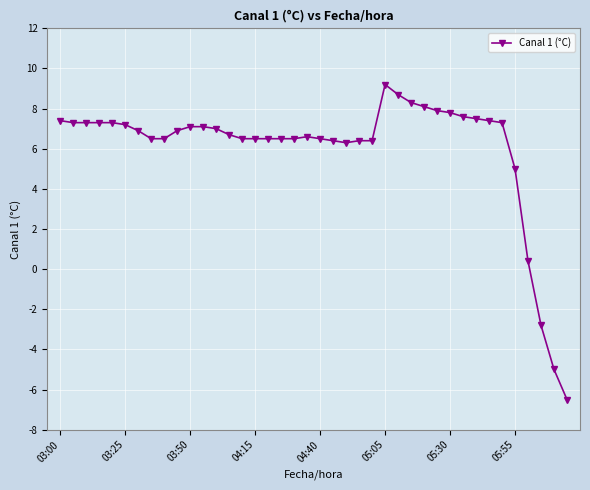

What is the smallest value displayed?

-6.5